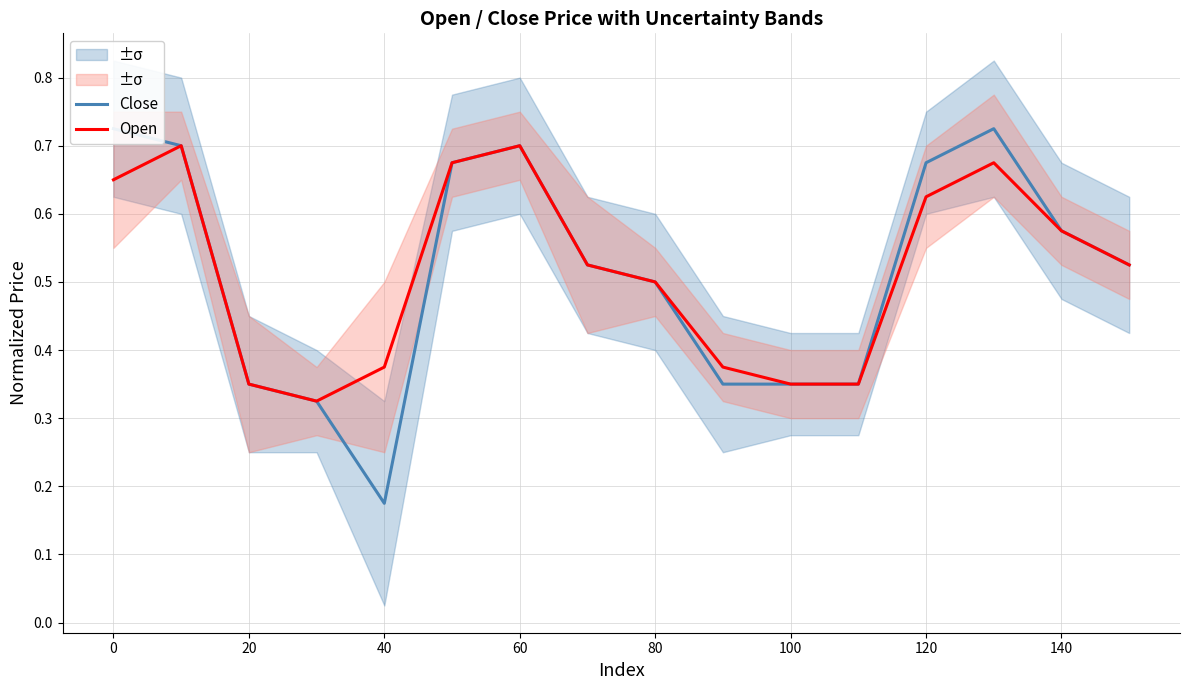

Which series has the widest spread of values?

Close